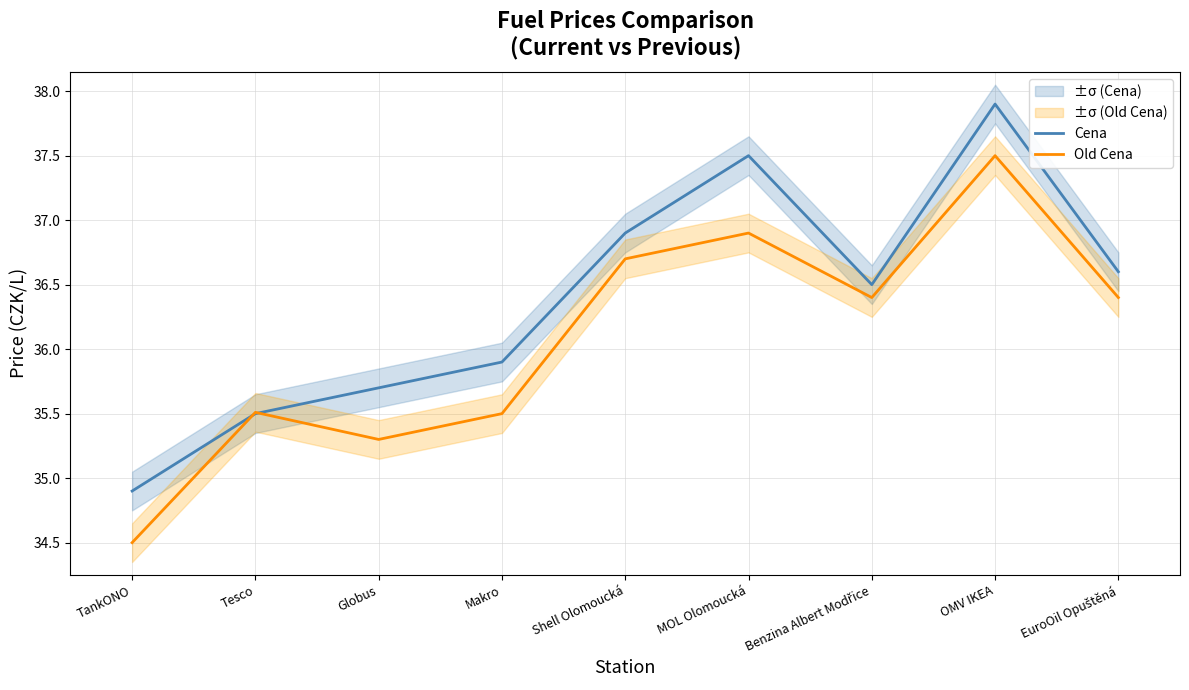

Which has a higher value, Shell Olomoucká or Benzina Albert Modřice?

Shell Olomoucká